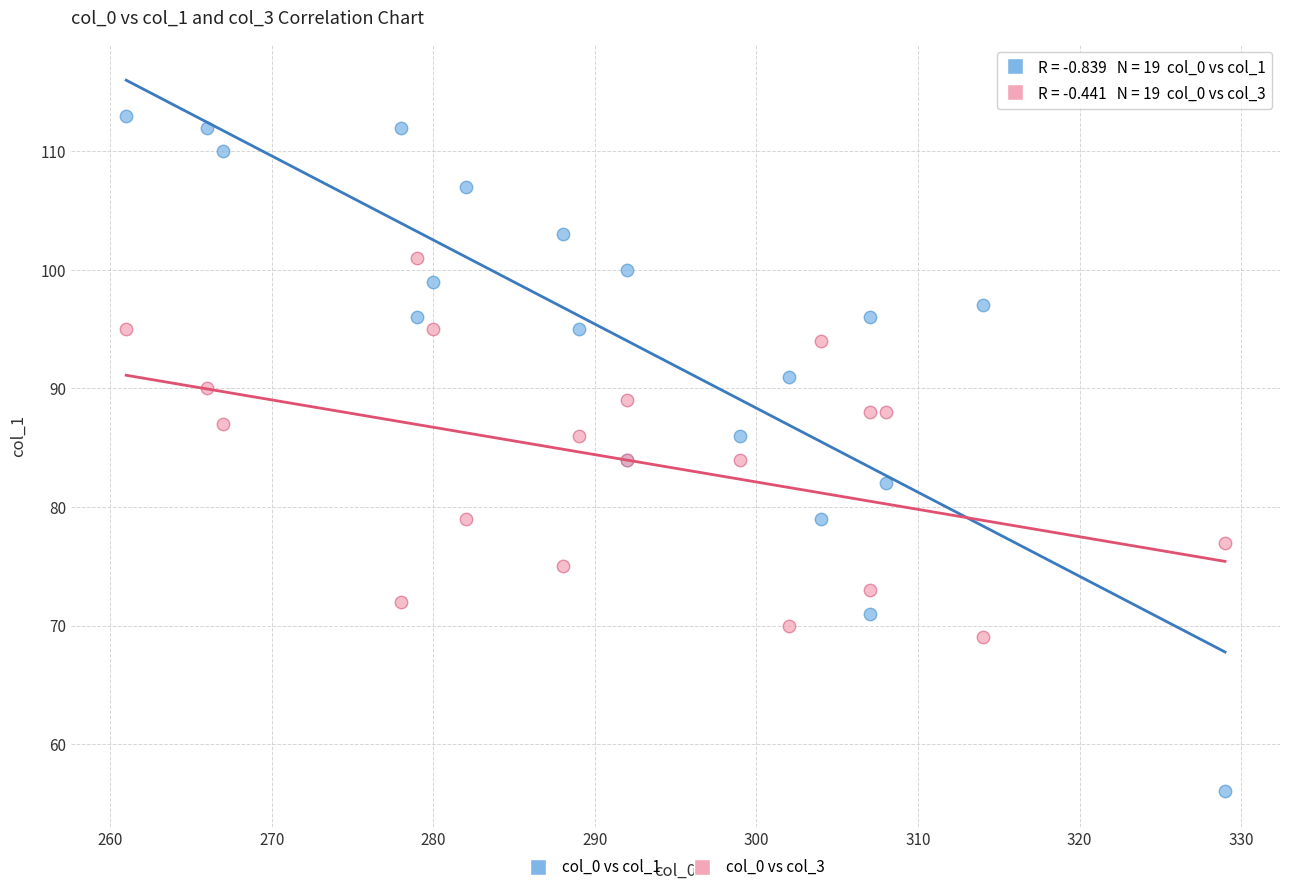

Which series reaches the maximum Y coordinate?

col_0 vs col_1